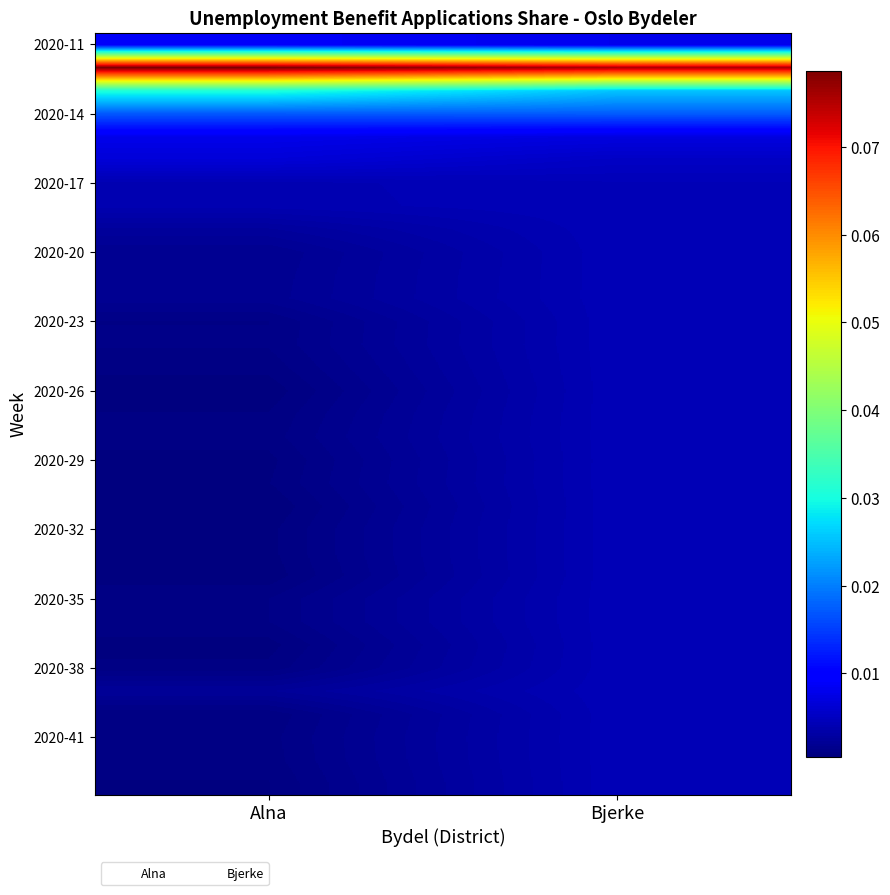

Which label corresponds to the smallest value in the chart?

Alna